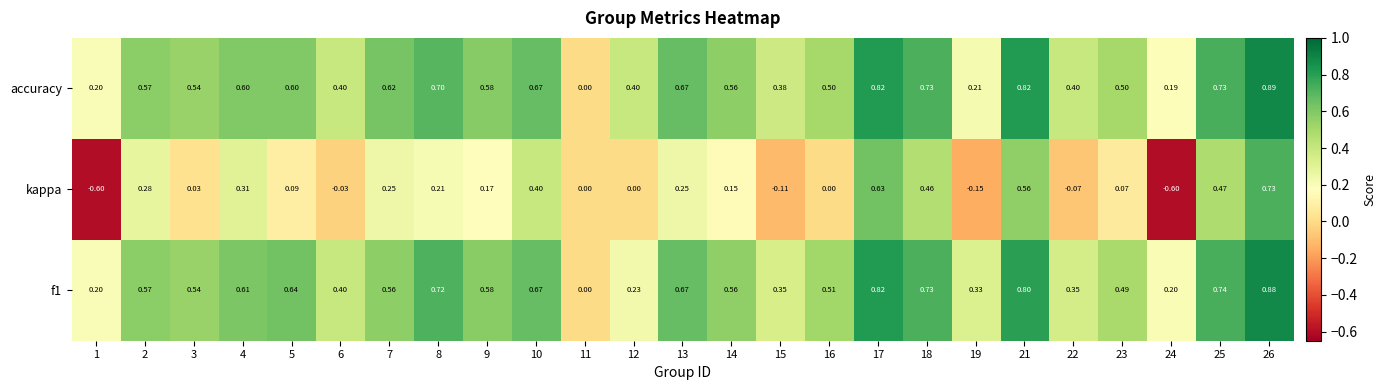

Which series has the widest spread of values?

kappa